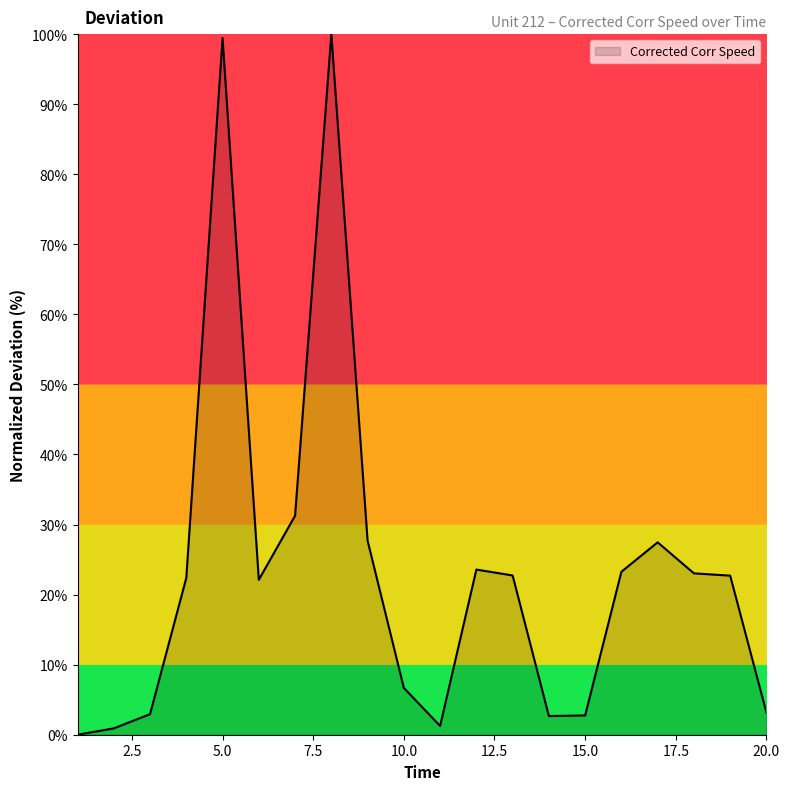

What is the difference between the maximum and minimum values?

100.0